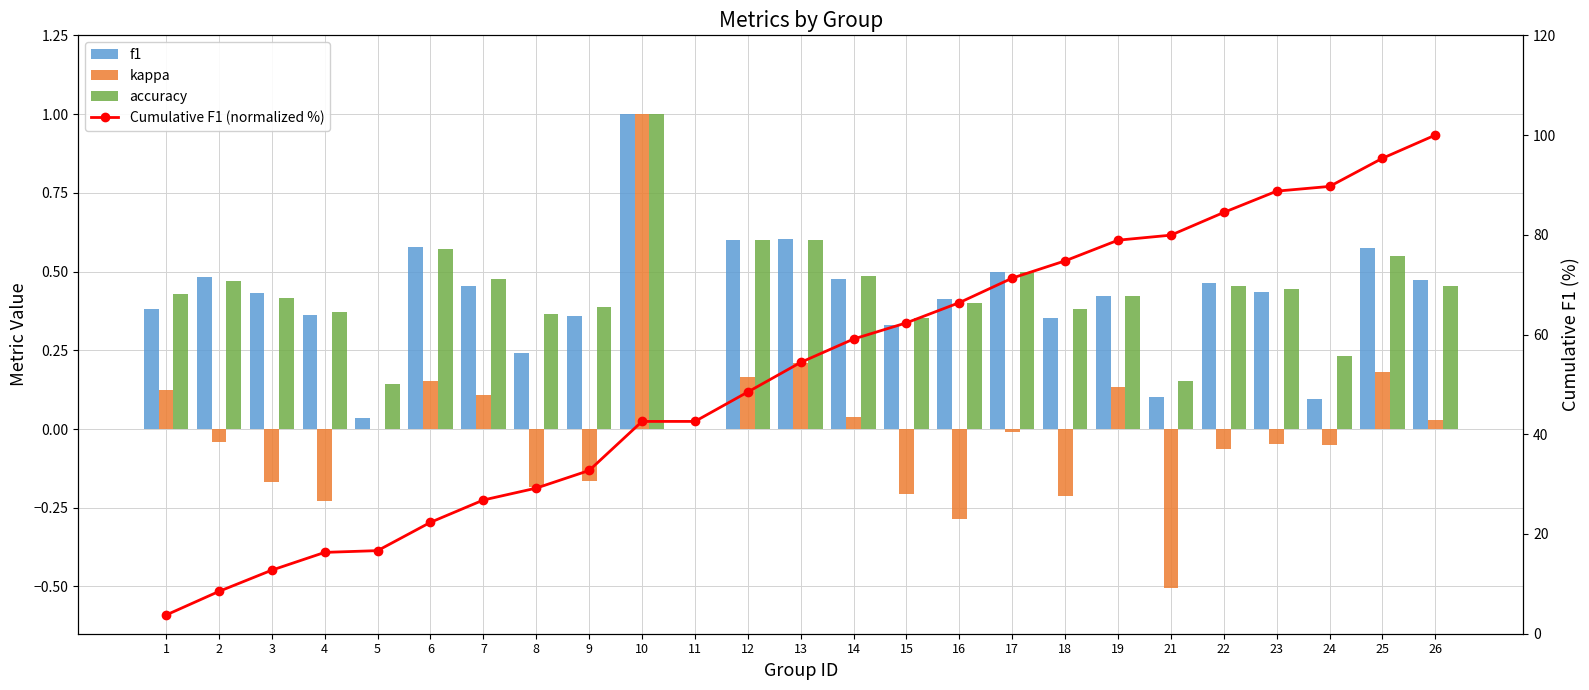

What is the greatest value displayed?

100.0